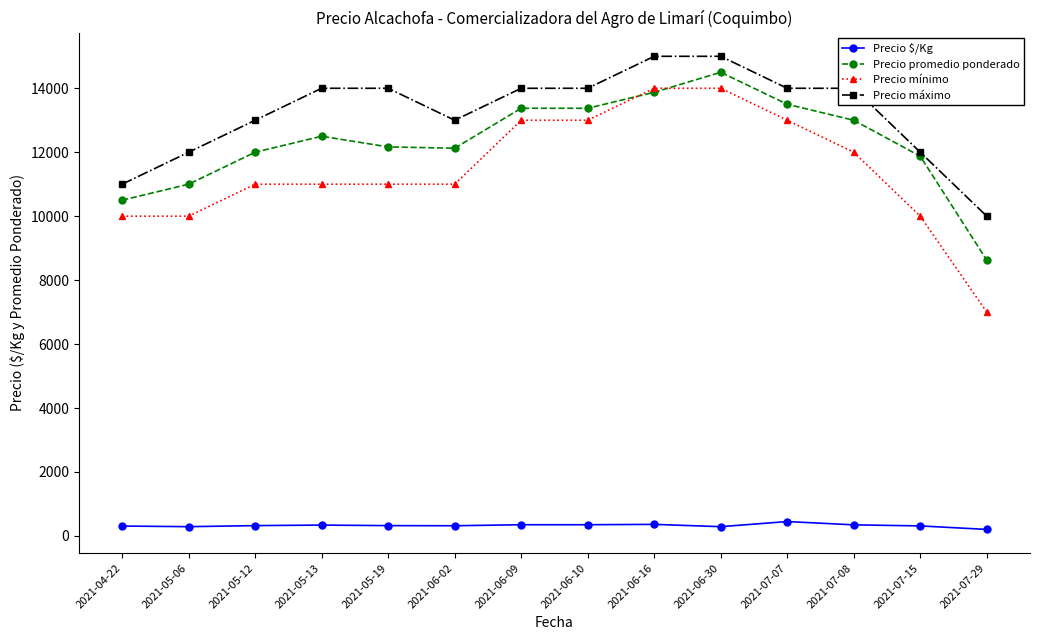

The value of Precio promedio ponderado at 2021-04-22 is 10500. True or false?

True